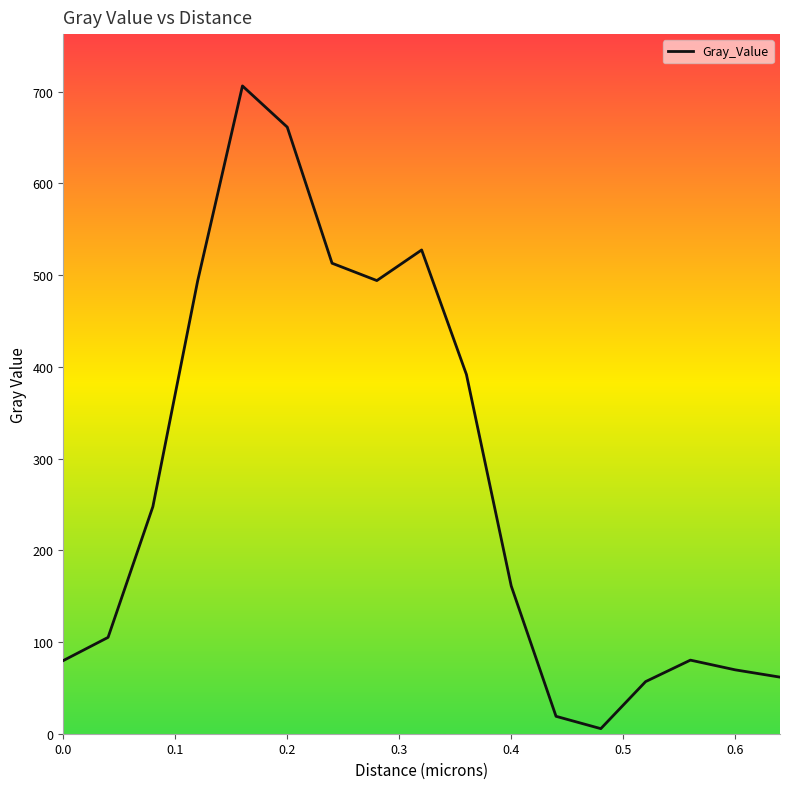

What is the difference between the maximum and minimum values?

700.8